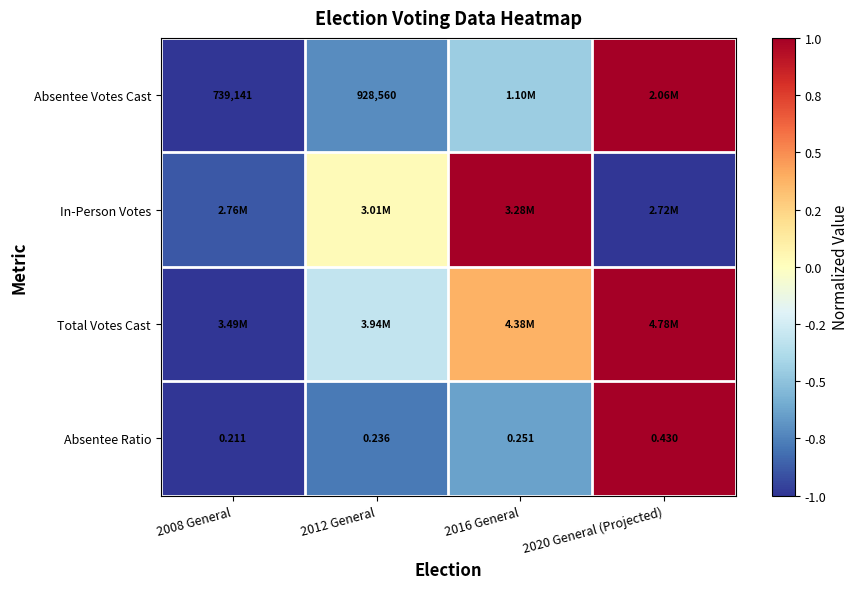

List the series in order of their overall mean, lowest first.

Absentee Ratio, Absentee Votes Cast, In-Person Votes, Total Votes Cast